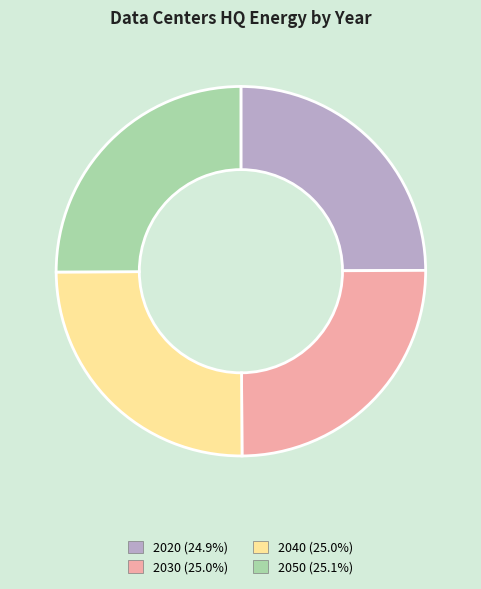

Count the number of slices in the pie.

4